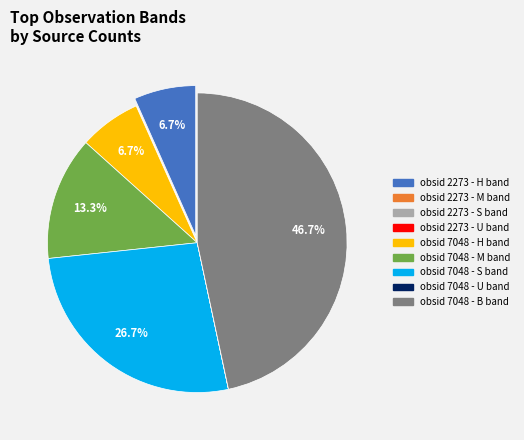

Is there a majority slice in this chart?

No